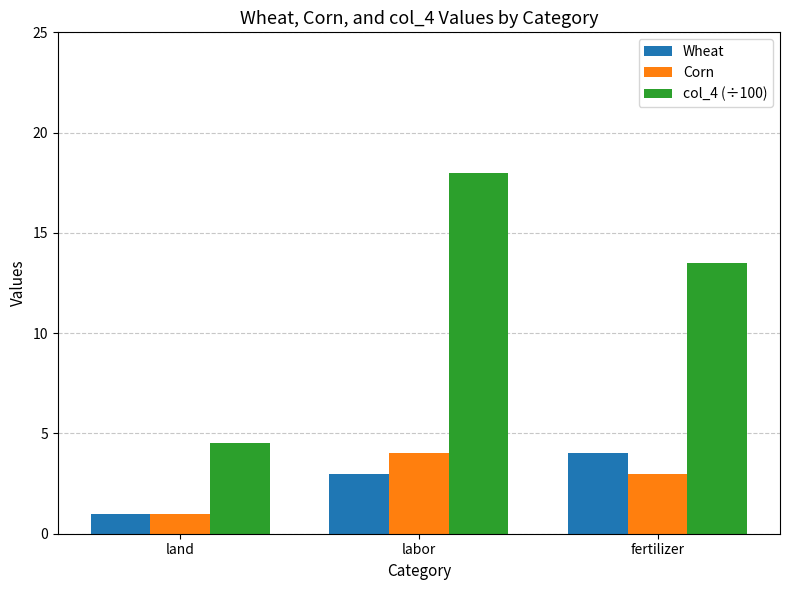

Between labor and fertilizer, which series saw the biggest shift?

col_4 (÷100)